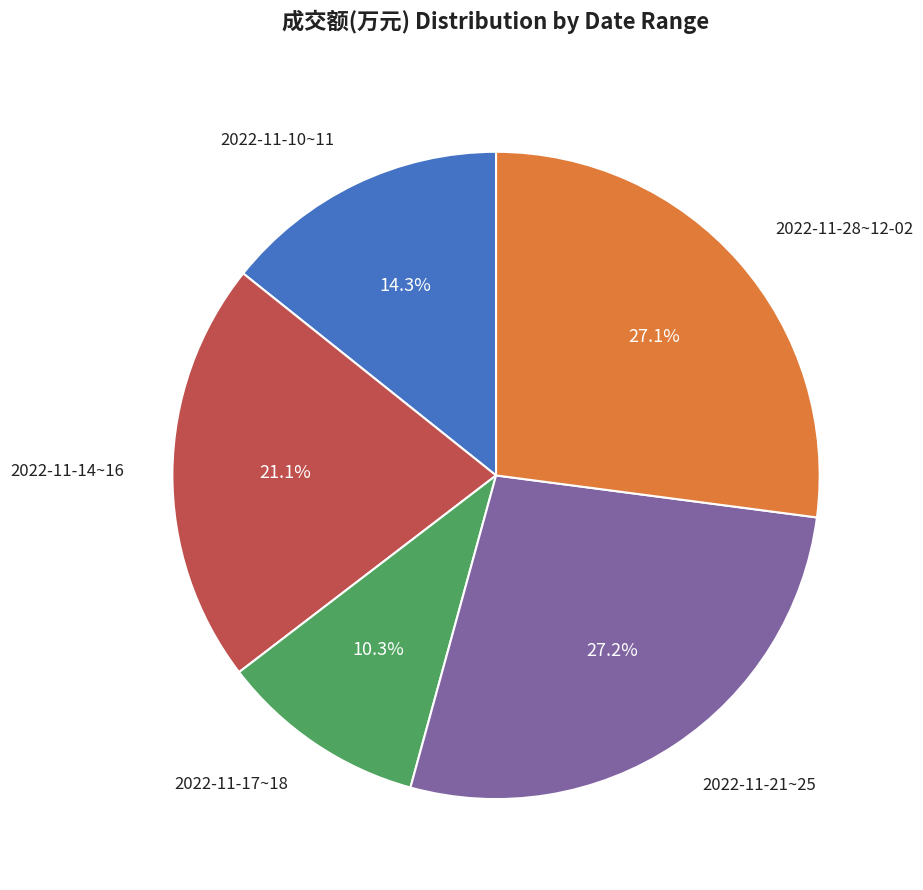

Does any single category account for the majority?

No